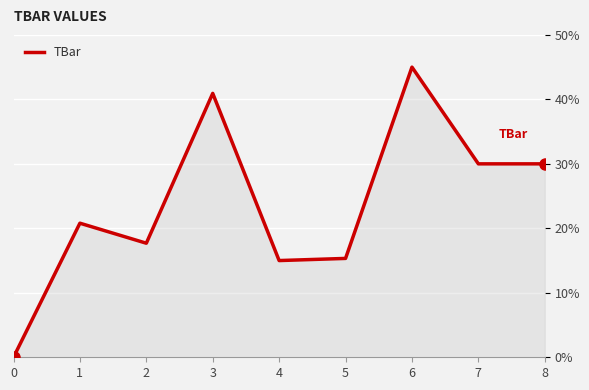

At which label does the data first exceed 20?

1